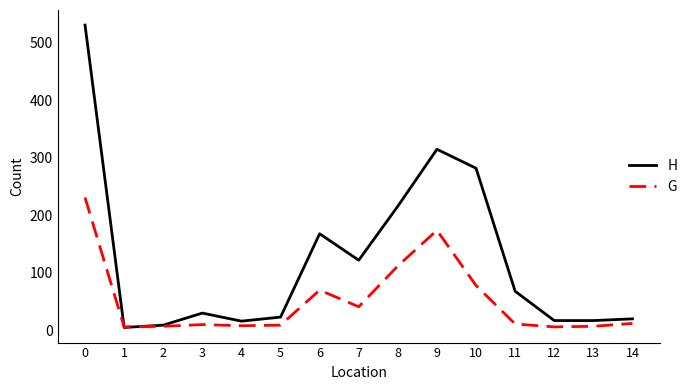

What is the greatest value displayed?

531